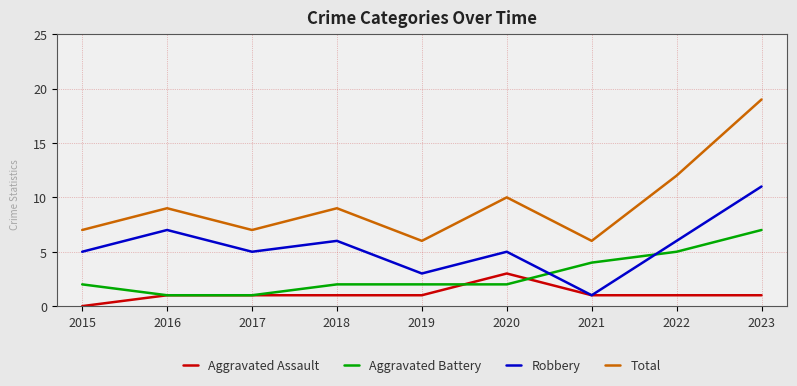

What is the sum of all Aggravated Battery values?

26